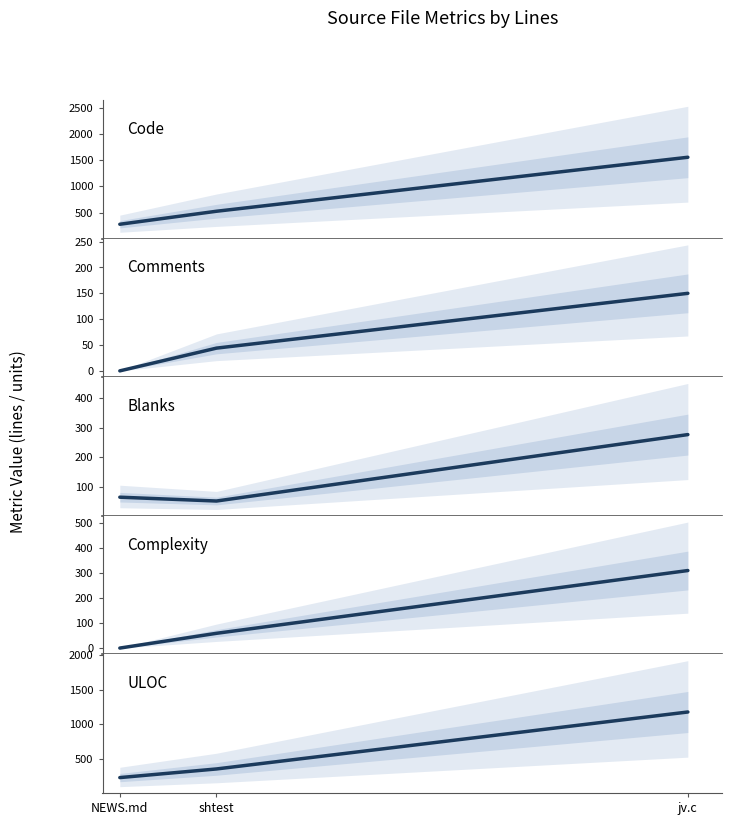

What are all the series names shown in the legend?

Code, Comments, Blanks, Complexity, ULOC